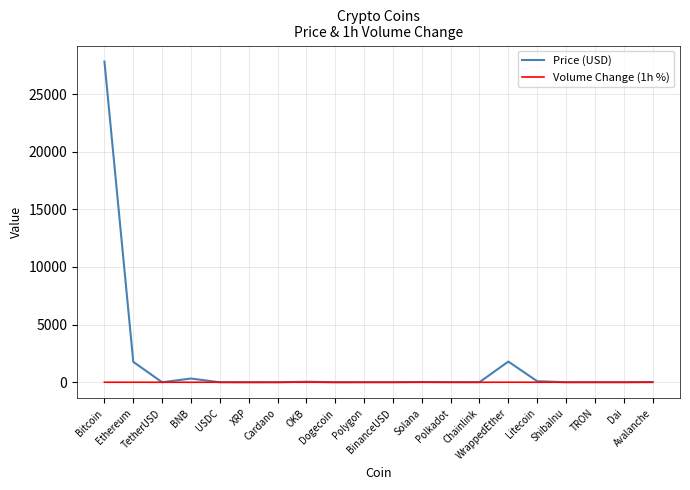

Which series has the largest total across all categories?

Price (USD)